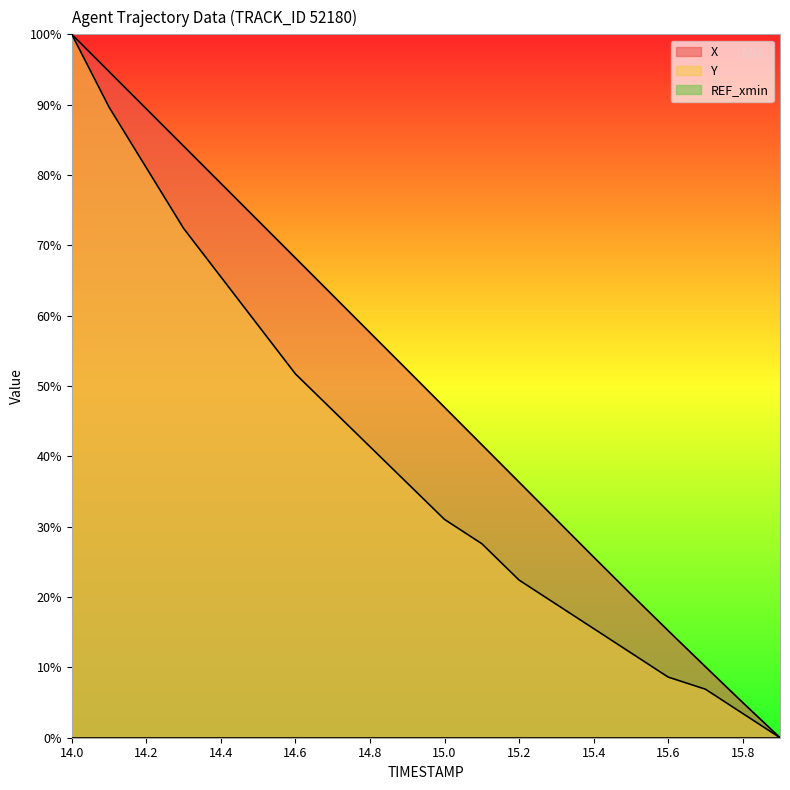

Reading left to right, what are all the values shown in this chart?

X: 100.0	94.7	89.4	84.1	78.8	73.5	68.2	62.9	57.6	52.3	47.0	41.7	36.3	31.0	25.7	20.4	15.2	10.1	5.0	0.0
Y: 100.0	89.7	81.0	72.4	65.5	58.6	51.7	46.6	41.4	36.2	31.0	27.6	22.4	19.0	15.5	12.1	8.6	6.9	3.4	0.0